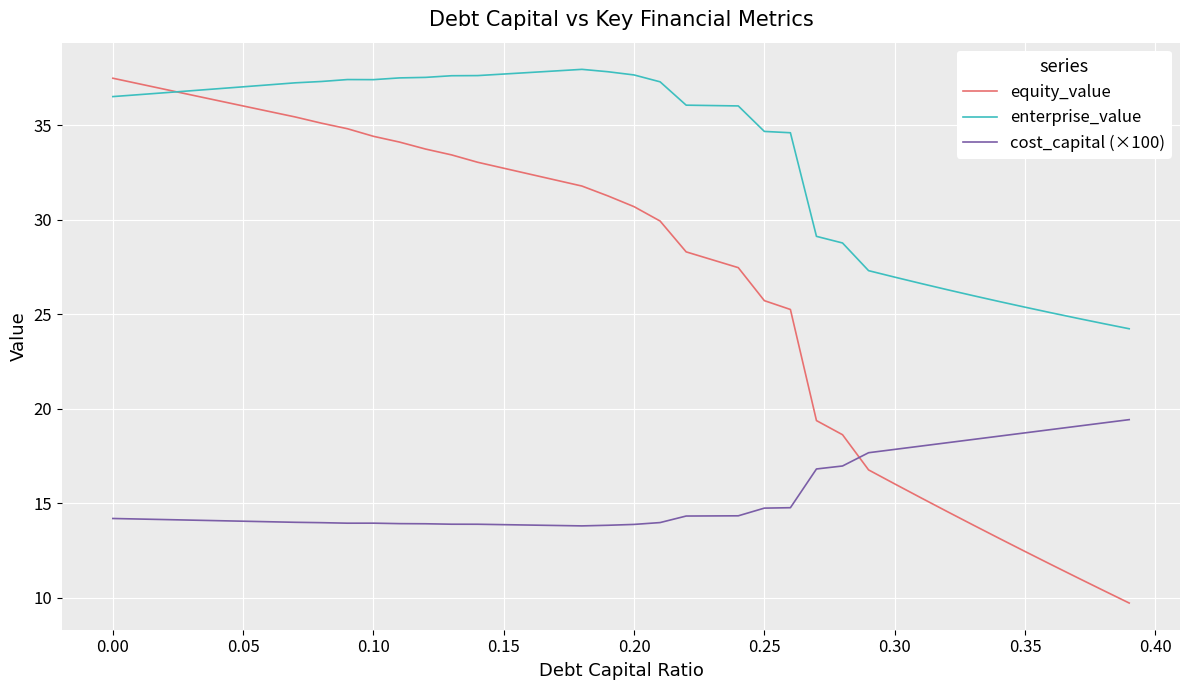

Rank the series by their average value, from highest to lowest.

enterprise_value, equity_value, cost_capital (×100)